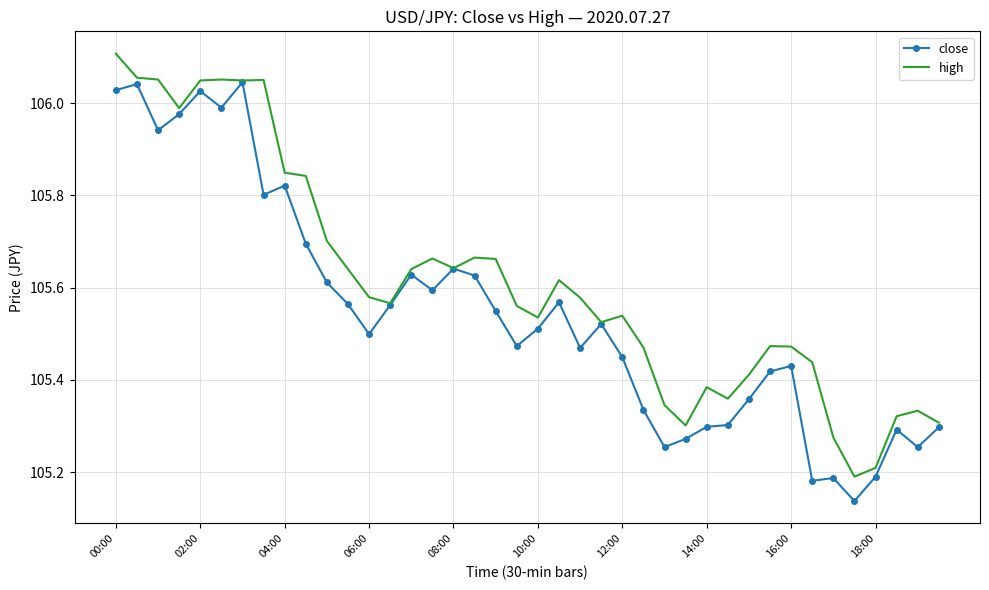

Which series has the largest range (max minus min)?

high